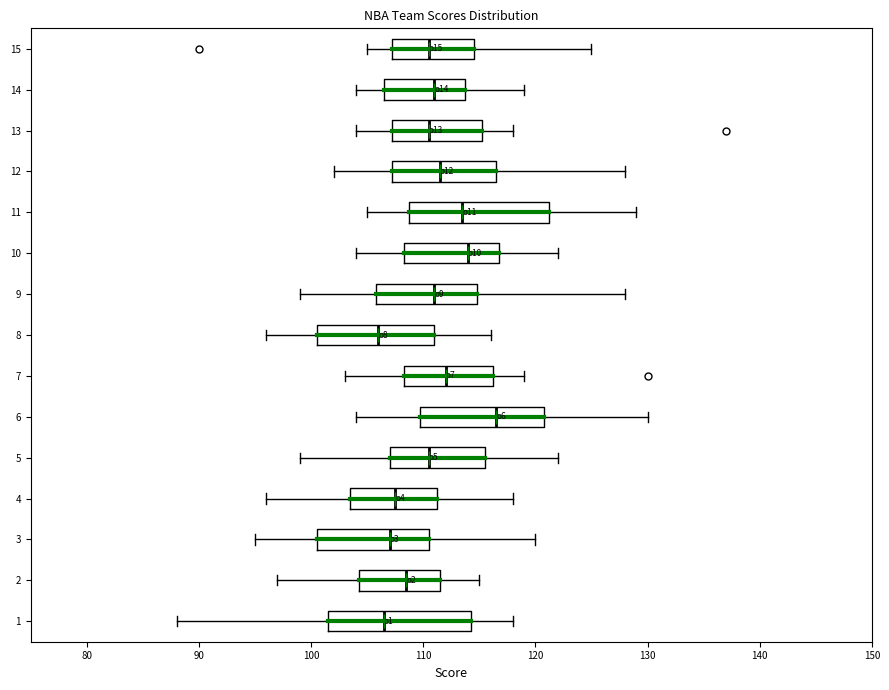

Which box has the furthest to the right median line?

6